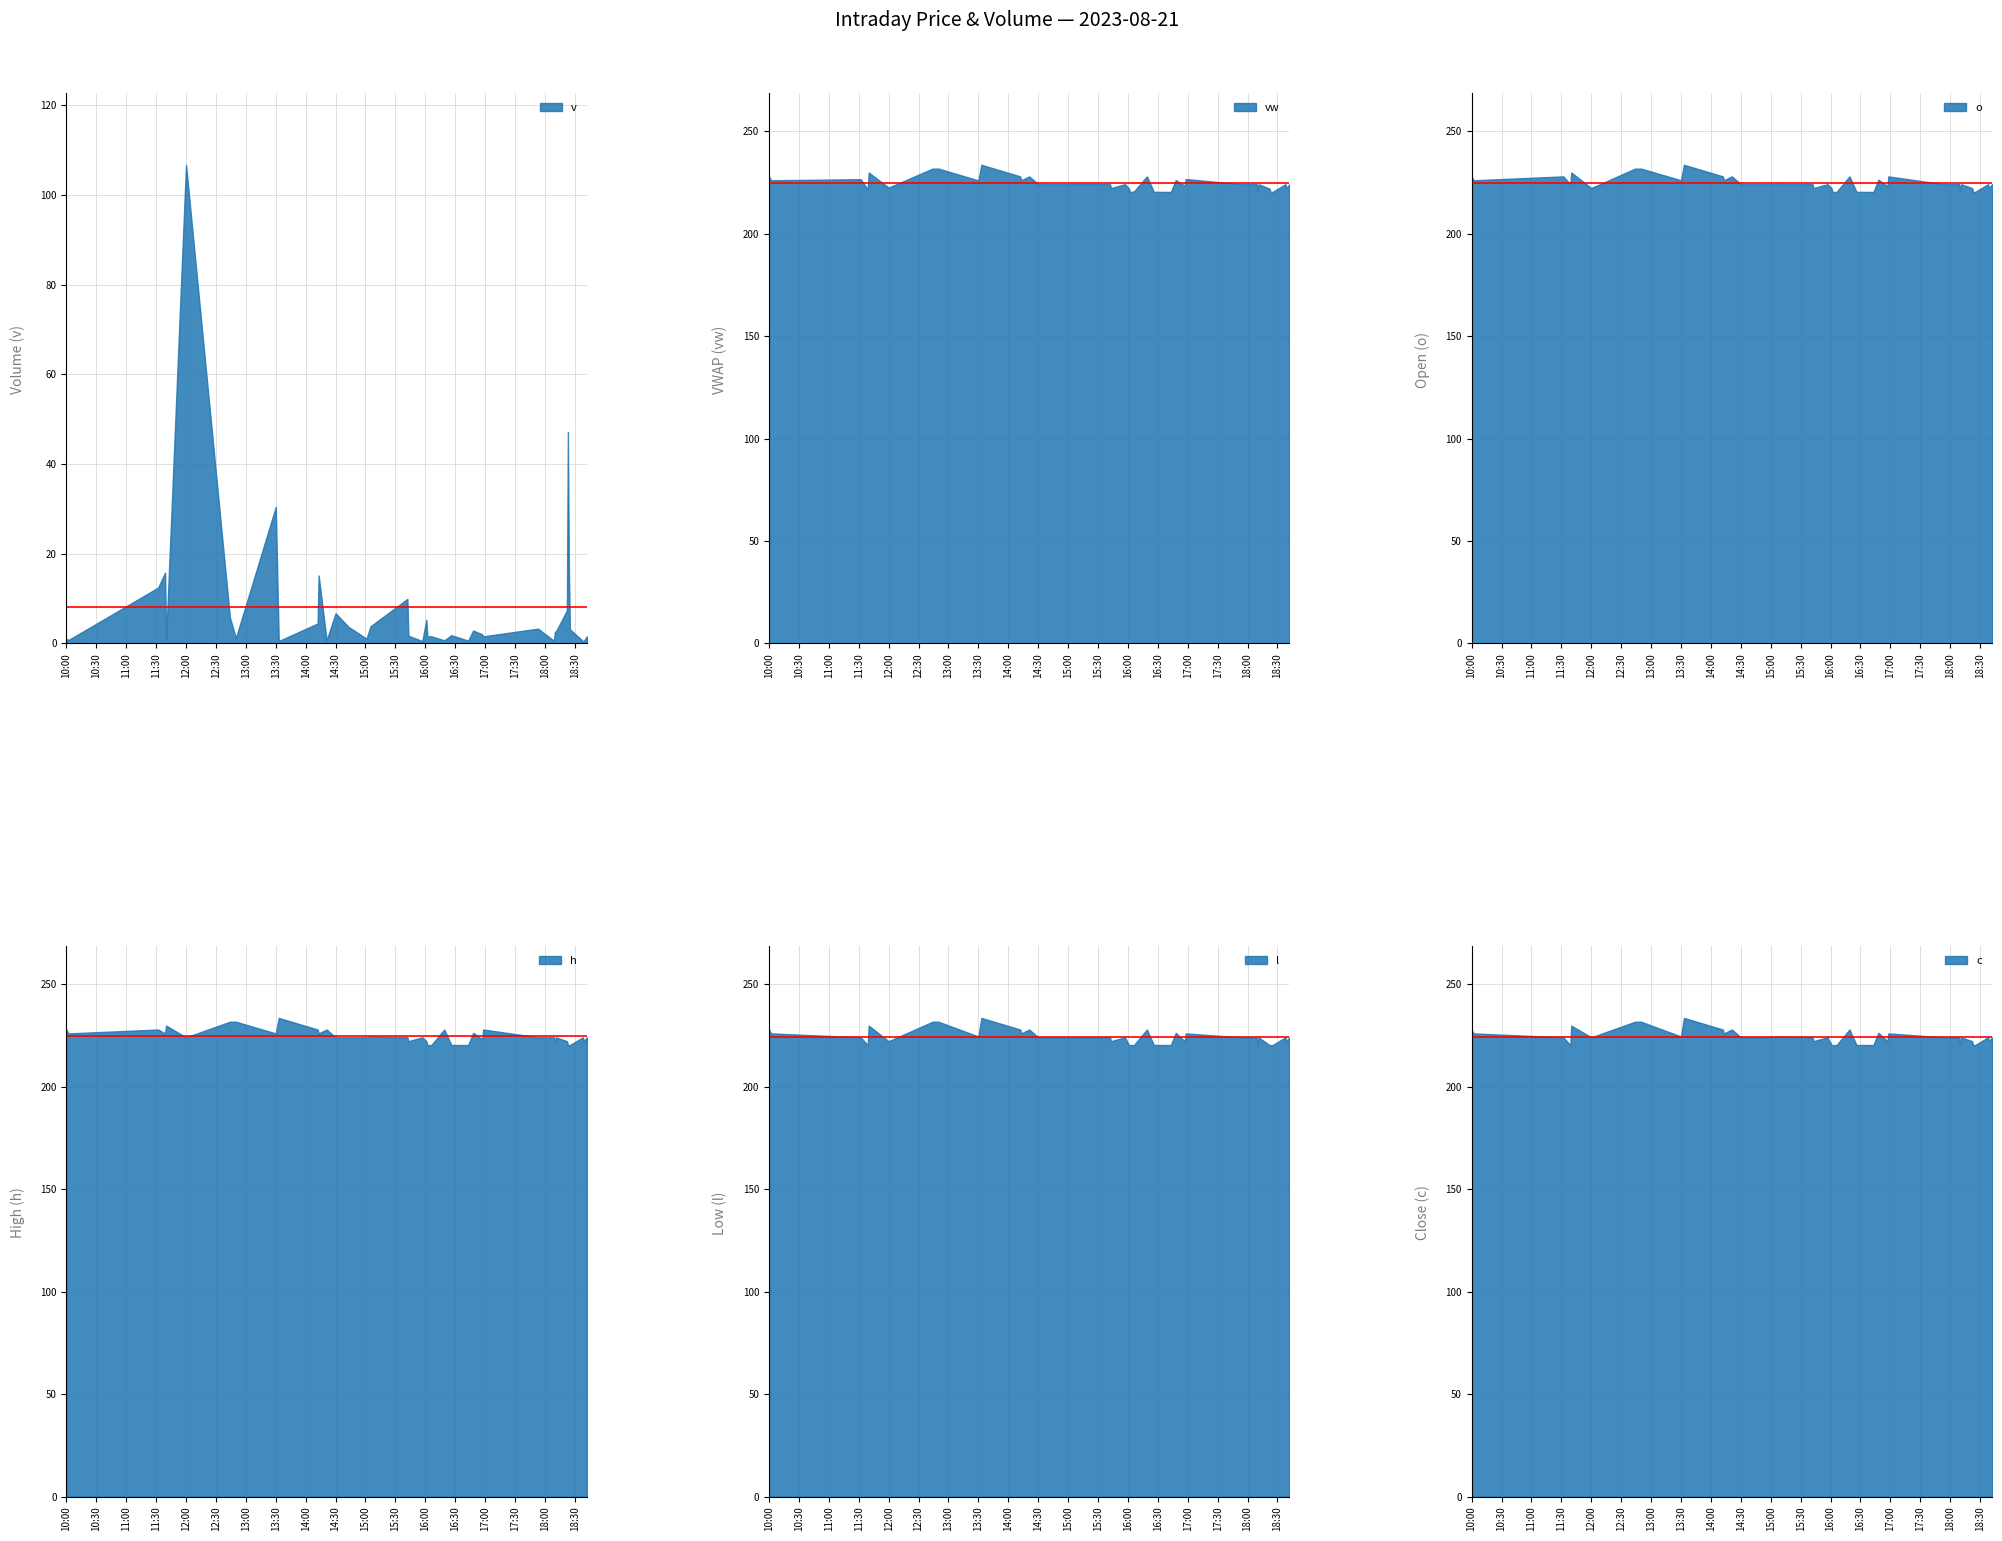

Which series has the largest total across all categories?

h